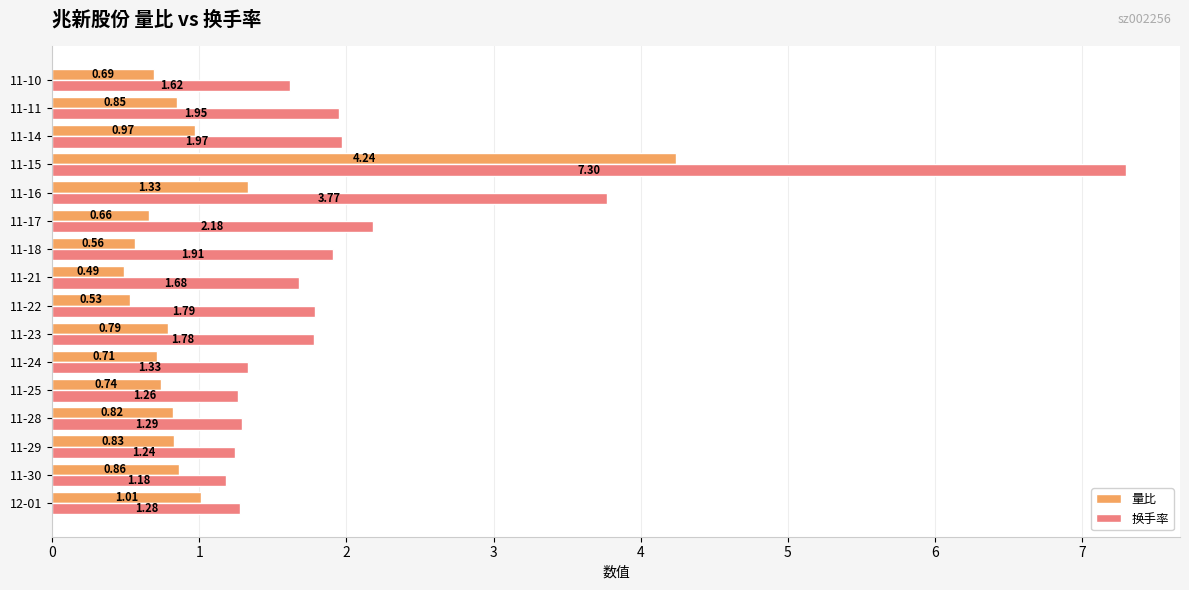

What is the maximum value shown in the chart?

7.3